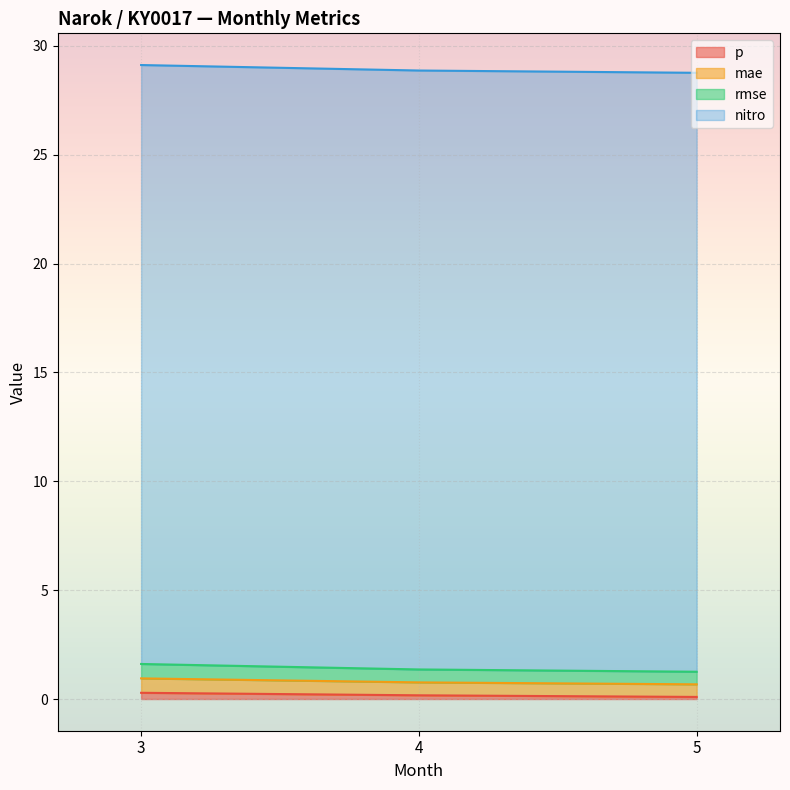

Which series has the widest spread of values?

rmse